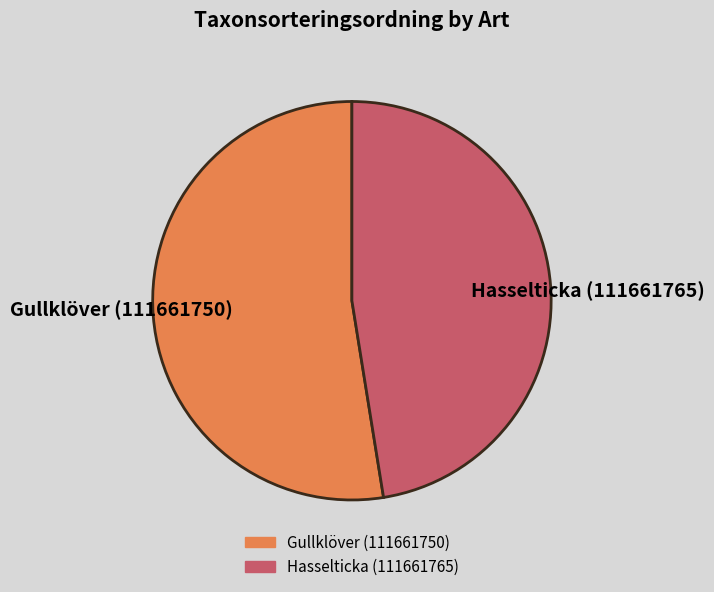

Do Gullklöver (111661750) and Hasselticka (111661765) together represent more than half of the pie?

Yes